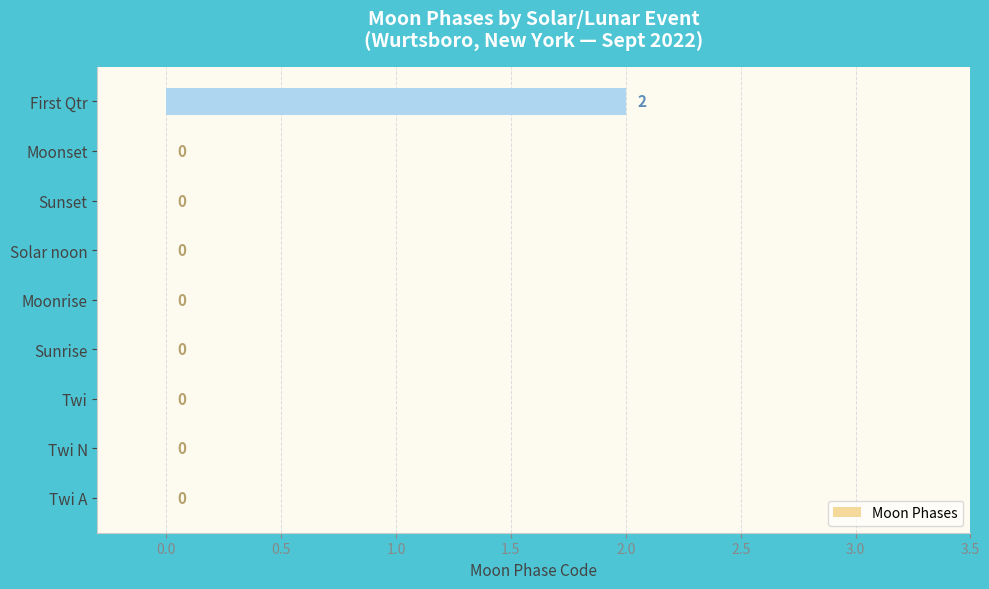

Reading top to bottom, extract all data points from this chart.

First Qtr=2	Moonset=0	Sunset=0	Solar noon=0	Moonrise=0	Sunrise=0	Twi=0	Twi N=0	Twi A=0